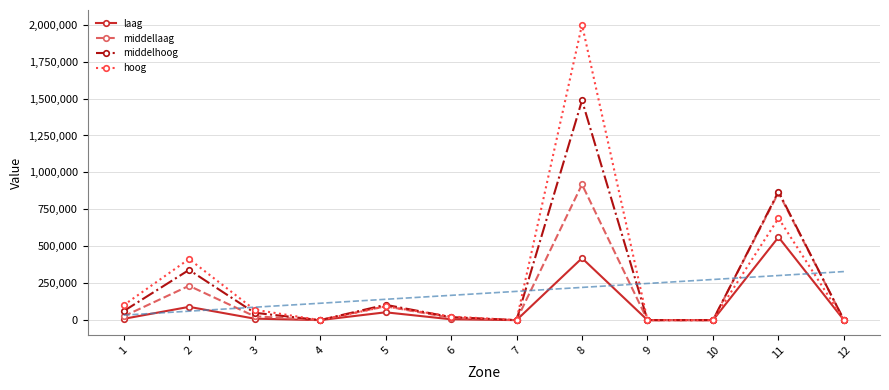

How many interior local valleys does the laag series have?

2